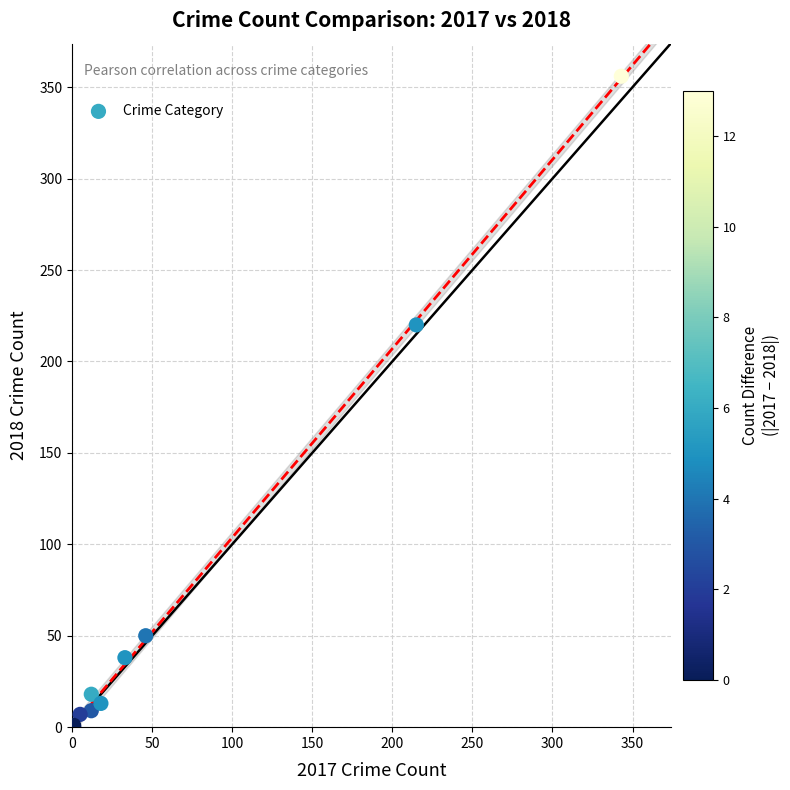

What Y value in the scatter plot is closest to 178?

220